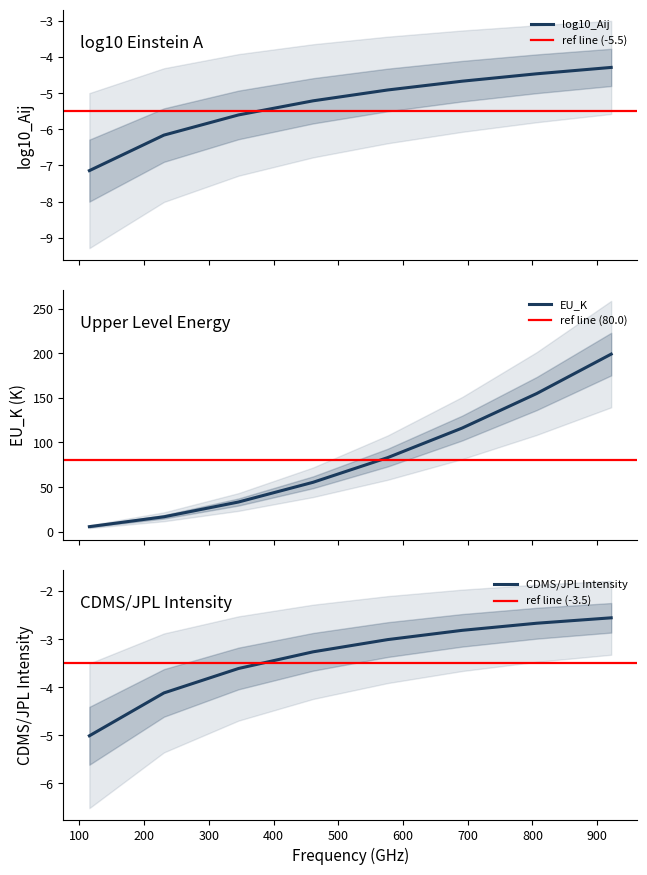

Rank the series at 461.0407682 from lowest to highest value.

log10_Aij, CDMS/JPL Intensity, EU_K